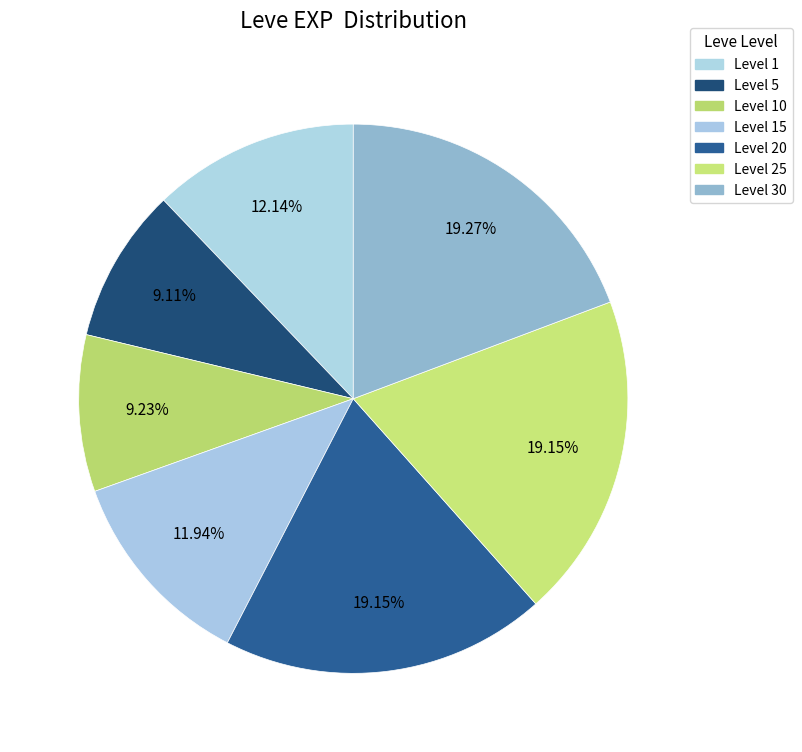

How many segments does this pie chart have?

7